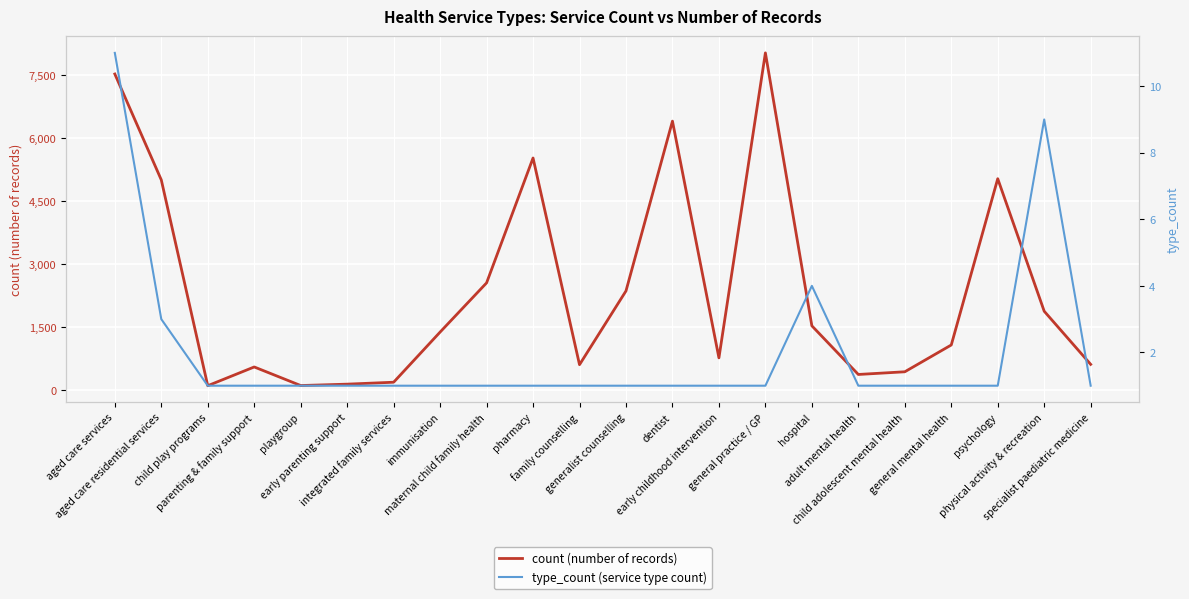

What is the value of the count (number of records) point at the 7th from the left?

185